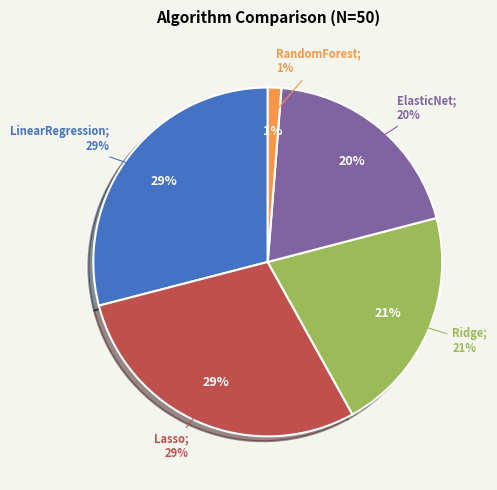

Is it true that Lasso is 36% of the pie?

False